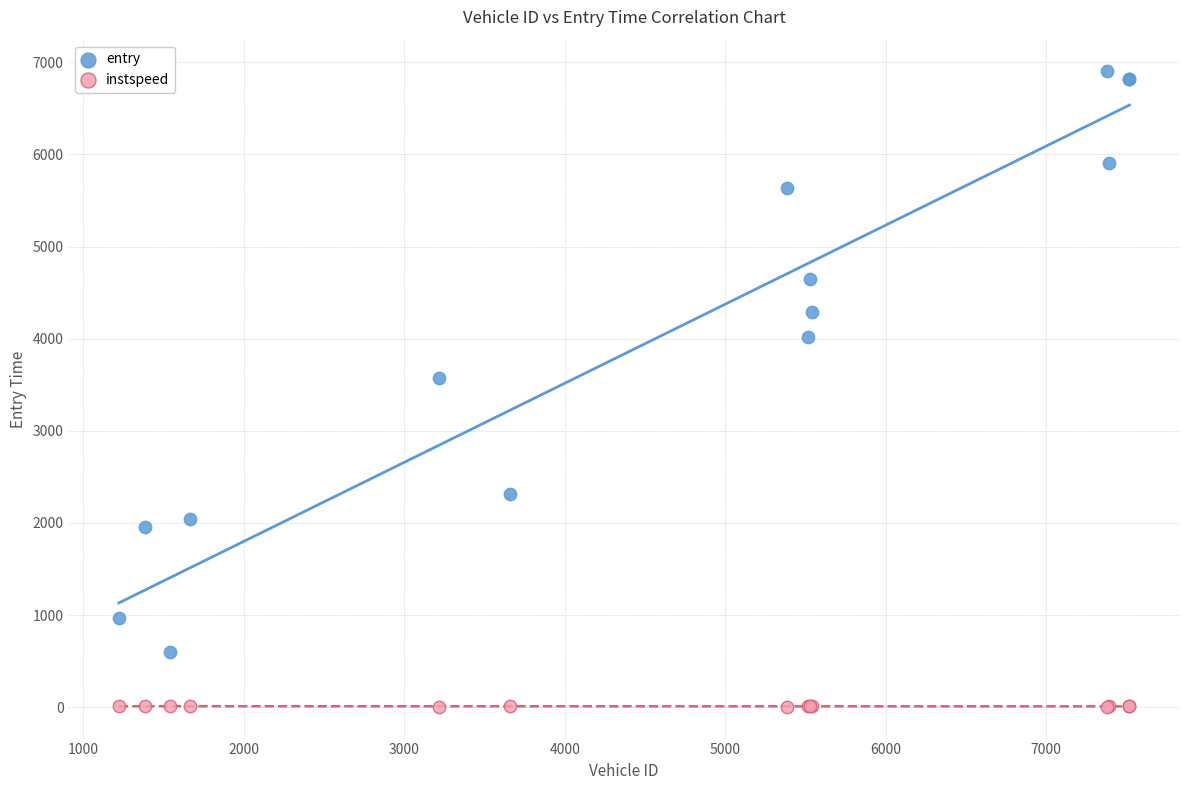

Across all series, what Y value is closest to 3452?

3575.7